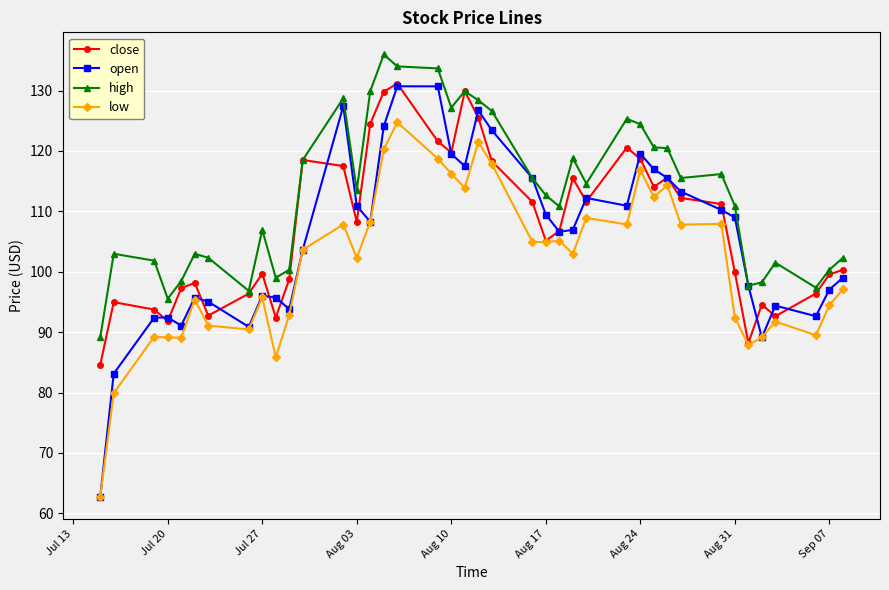

What is the value of the high point at the 20th from the left?

129.9